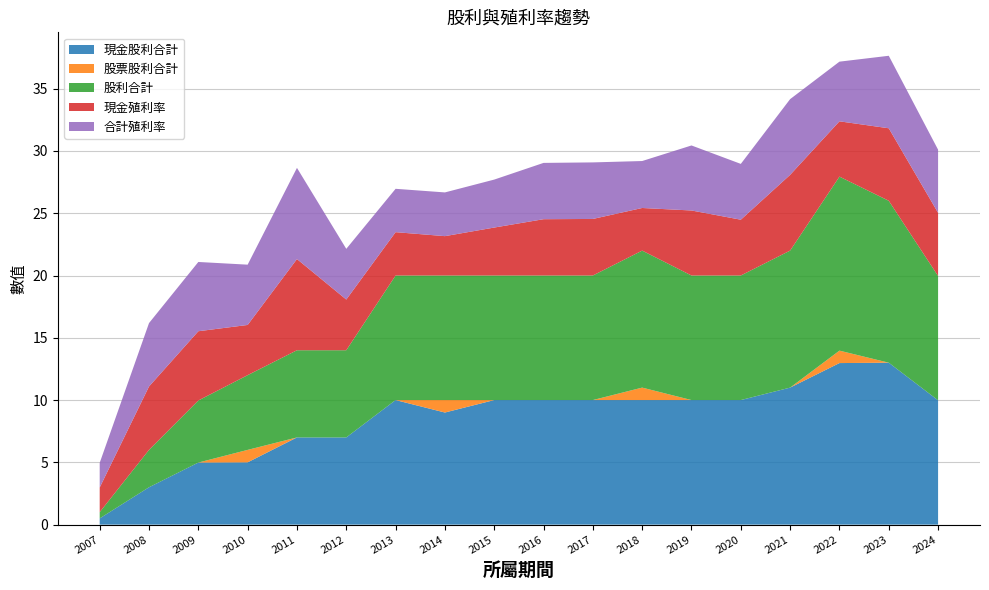

Reading left to right, transcribe all the data shown in this chart.

現金股利合計: 2007=0.5	2008=3.0	2009=5.0	2010=5.0	2011=7.0	2012=7.0	2013=10.0	2014=9.0	2015=10.0	2016=10.0	2017=10.0	2018=10.0	2019=10.0	2020=10.0	2021=11.0	2022=13.0	2023=13.0	2024=10.0
股票股利合計: 2007=0.0	2008=0.0	2009=0.0	2010=1.0	2011=0.0	2012=0.0	2013=0.0	2014=1.0	2015=0.0	2016=0.0	2017=0.0	2018=1.0	2019=0.0	2020=0.0	2021=0.0	2022=1.0	2023=0.0	2024=0.0
股利合計: 2007=0.5	2008=3.0	2009=5.0	2010=6.0	2011=7.0	2012=7.0	2013=10.0	2014=10.0	2015=10.0	2016=10.0	2017=10.0	2018=11.0	2019=10.0	2020=10.0	2021=11.0	2022=14.0	2023=13.0	2024=10.0
現金殖利率: 2007=2.0	2008=5.1	2009=5.6	2010=4.0	2011=7.3	2012=4.1	2013=3.5	2014=3.2	2015=3.9	2016=4.5	2017=4.5	2018=3.4	2019=5.2	2020=4.5	2021=6.1	2022=4.4	2023=5.8	2024=5.1
合計殖利率: 2007=2.0	2008=5.1	2009=5.6	2010=4.8	2011=7.3	2012=4.1	2013=3.5	2014=3.5	2015=3.9	2016=4.5	2017=4.5	2018=3.8	2019=5.2	2020=4.5	2021=6.1	2022=4.8	2023=5.8	2024=5.1